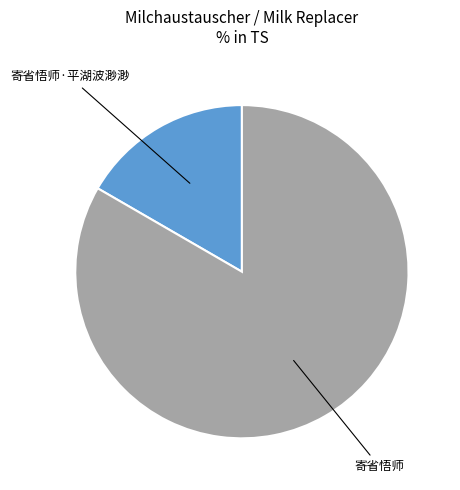

Is there a majority slice in this chart?

Yes